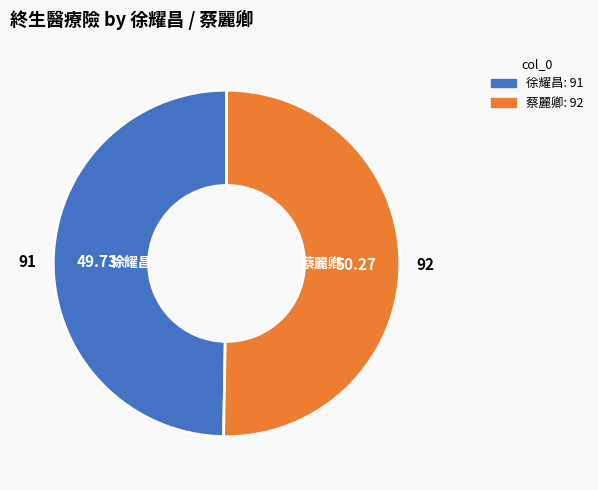

True or false: 蔡麗卿 accounts for 50% of the total.

True